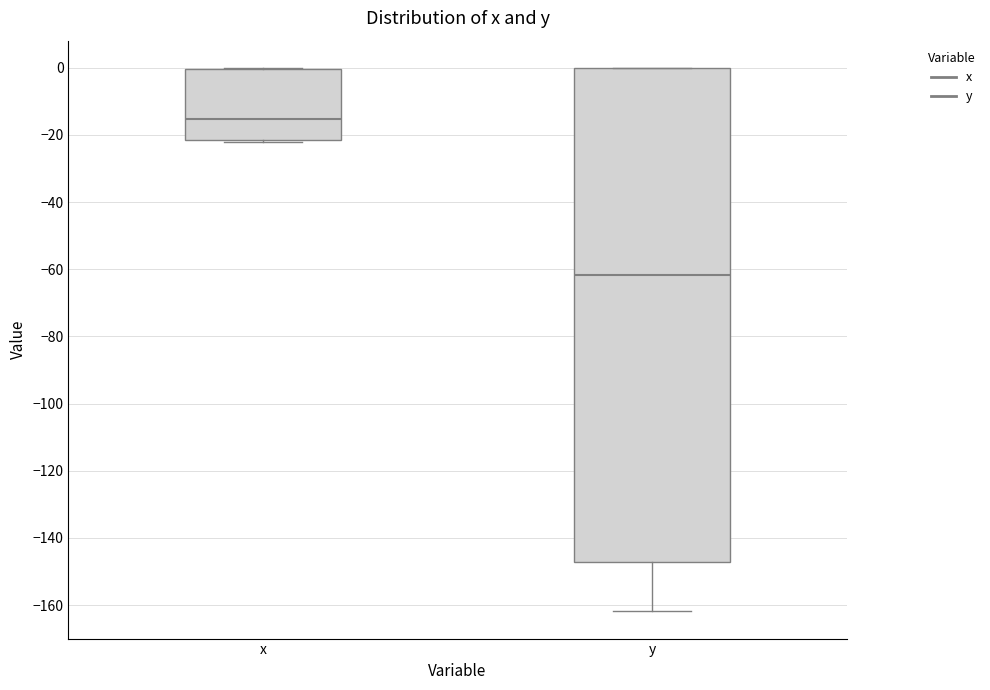

Which box is the tallest, from its lower edge to its upper edge?

y